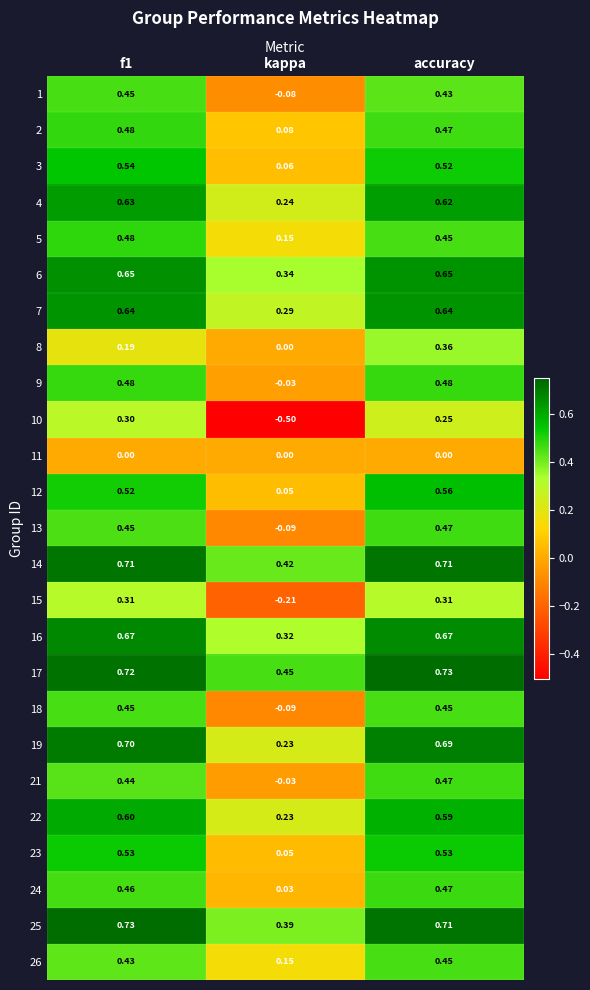

At which category is the sum across all series the highest?

accuracy